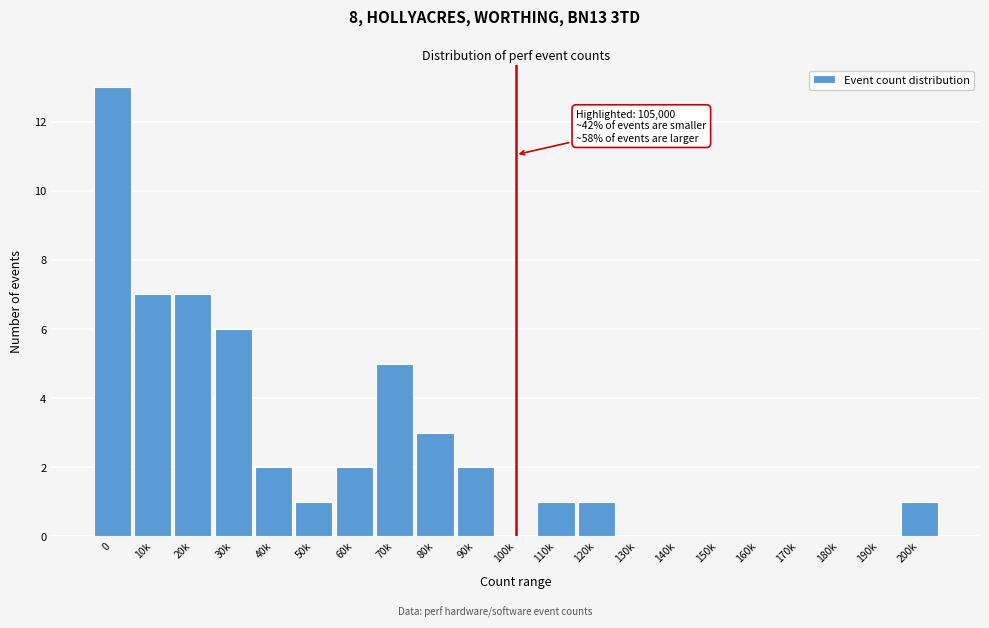

Reading right to left, list all the values displayed in this chart.

200k=1	190k=0	180k=0	170k=0	160k=0	150k=0	140k=0	130k=0	120k=1	110k=1	100k=0	90k=2	80k=3	70k=5	60k=2	50k=1	40k=2	30k=6	20k=7	10k=7	0=13